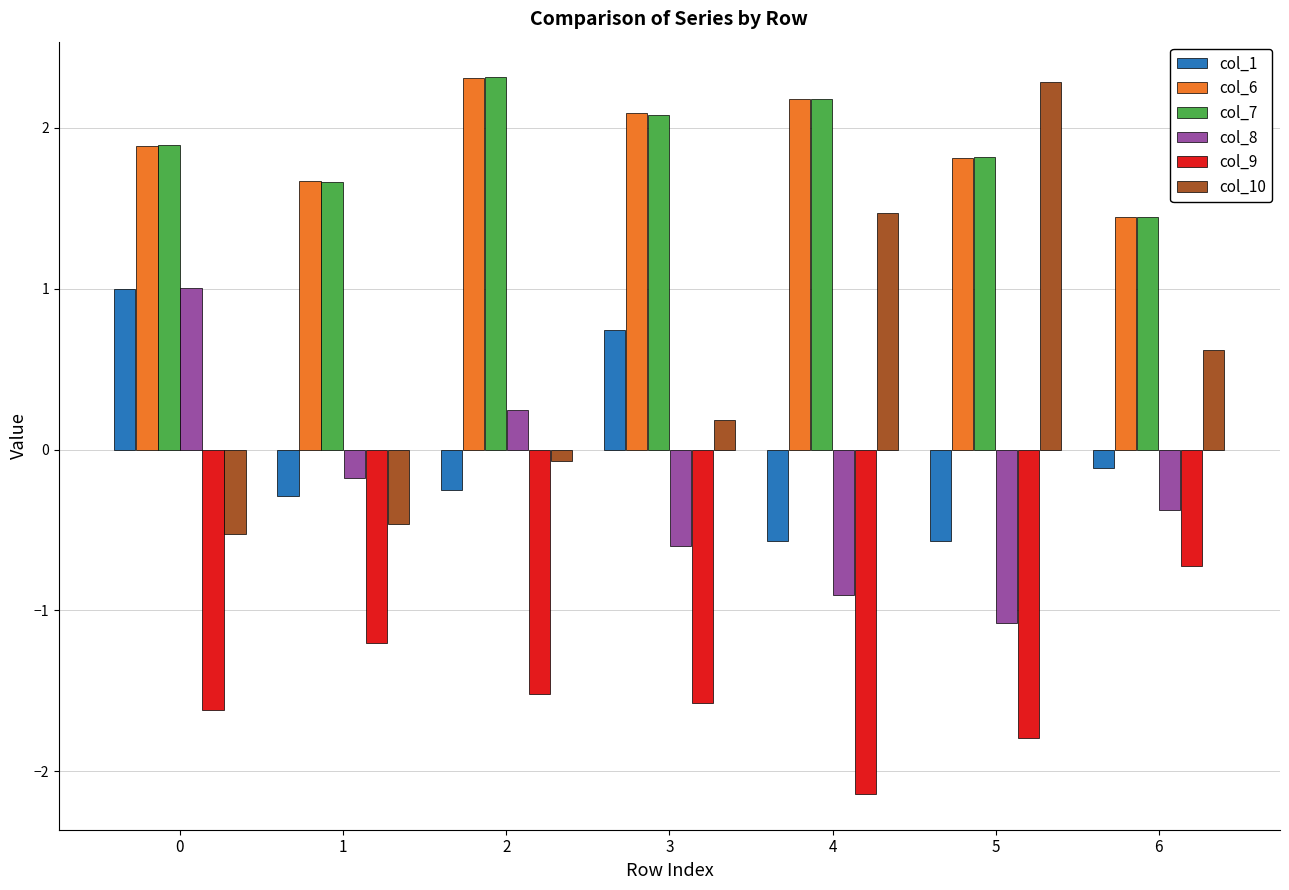

What is the maximum value for col_7?

2.3